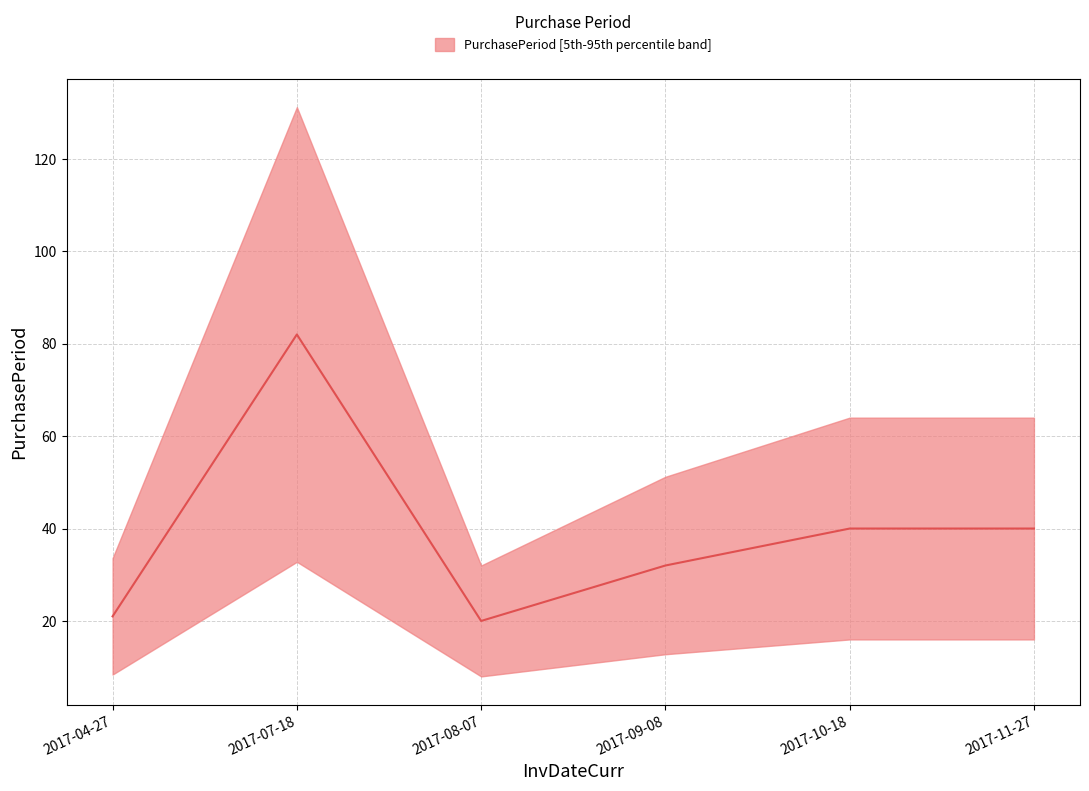

What is the label of the 4th point from the right?

2017-08-07